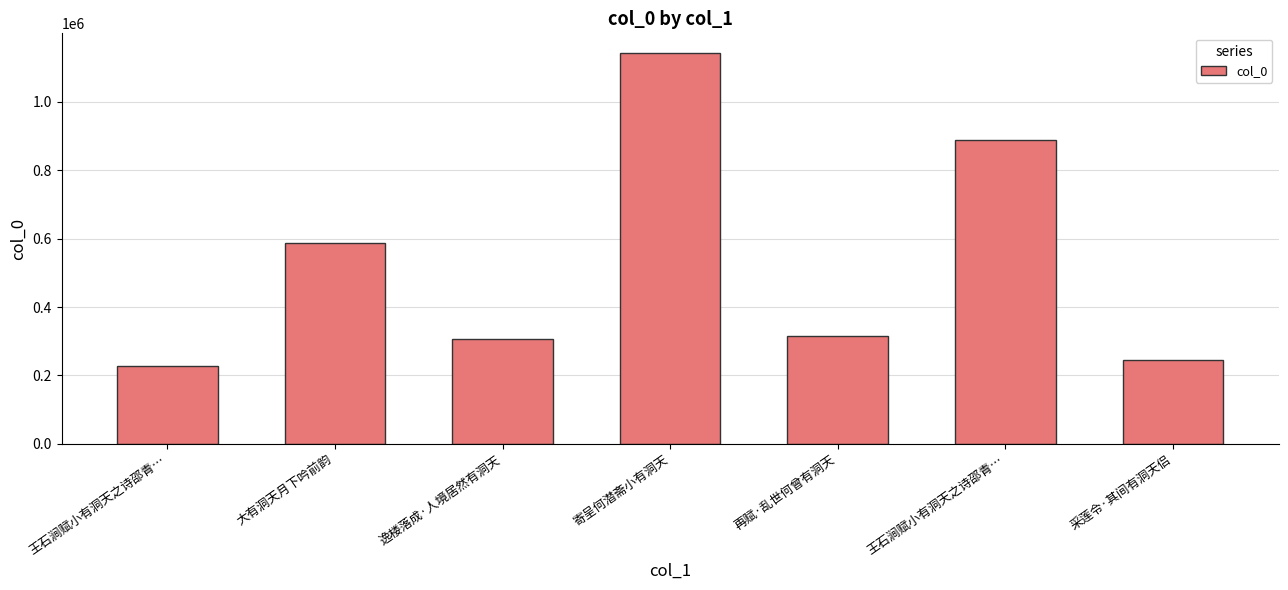

Reading right to left, transcribe all the data shown in this chart.

244400	886683	314618	1142464	306782	585692	227091